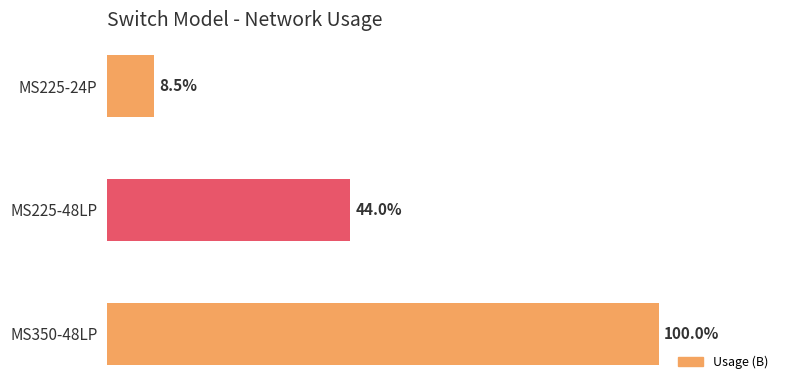

Are the bars horizontal?

Yes